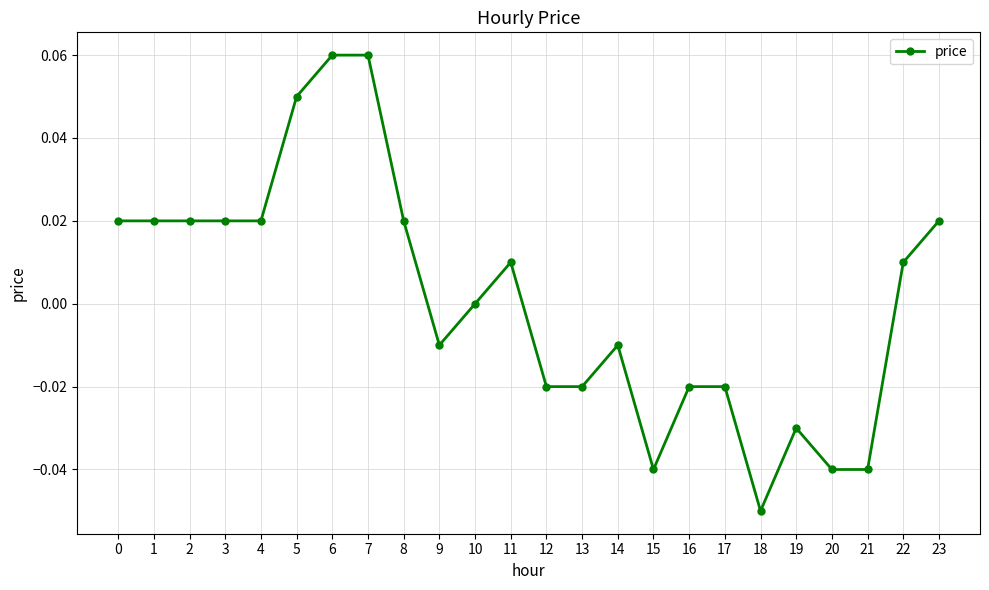

The chart shows a value of 0.0 at 3. True or false?

True